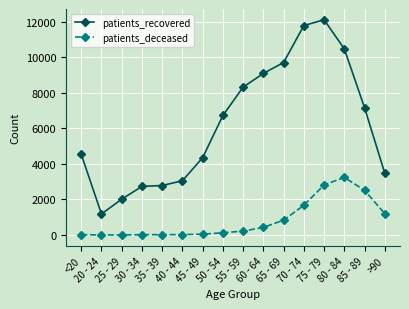

How many distinct data groups are displayed?

2